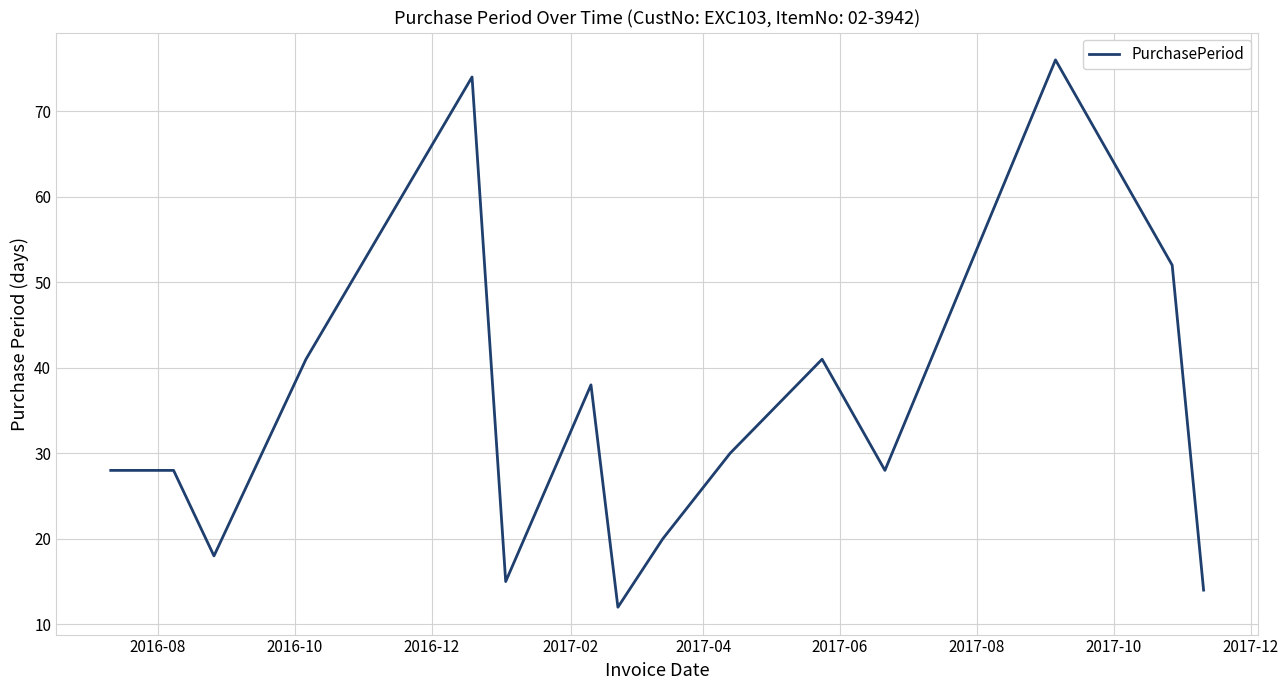

What is the difference between the maximum and minimum values?

64